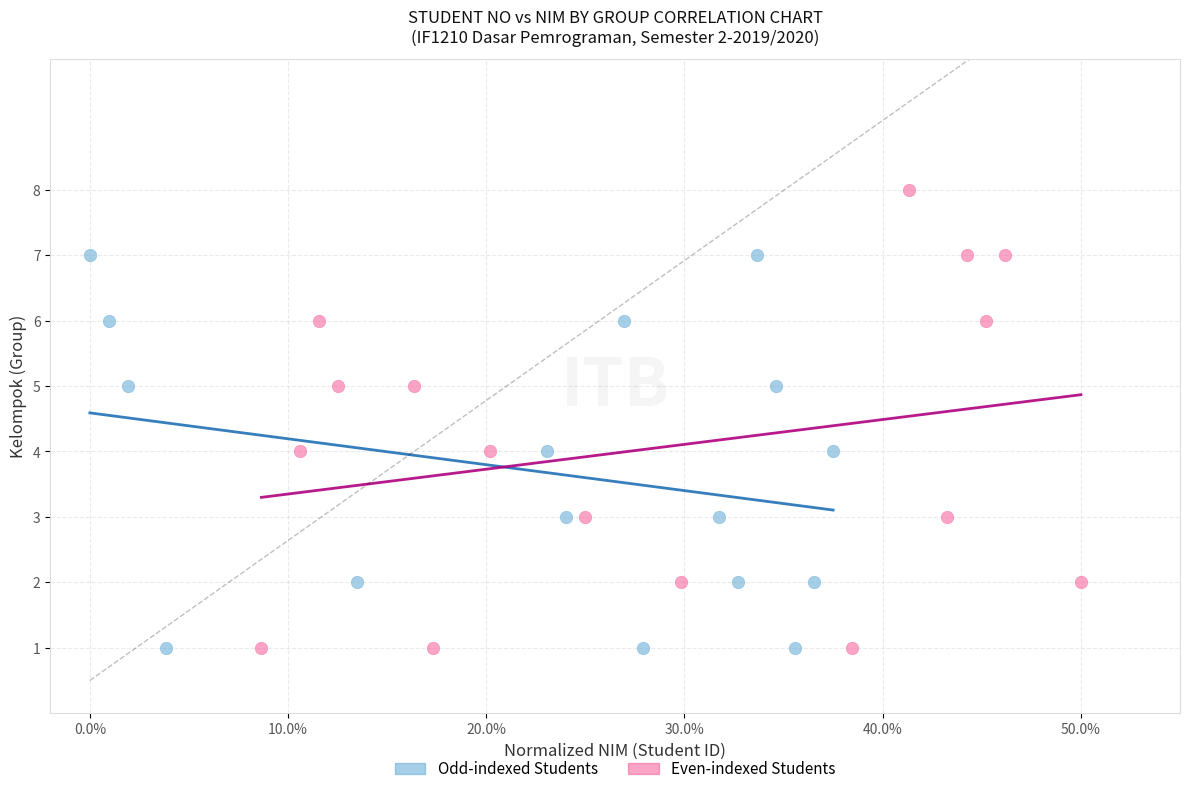

Which series reaches the maximum Y coordinate?

Even-indexed Students